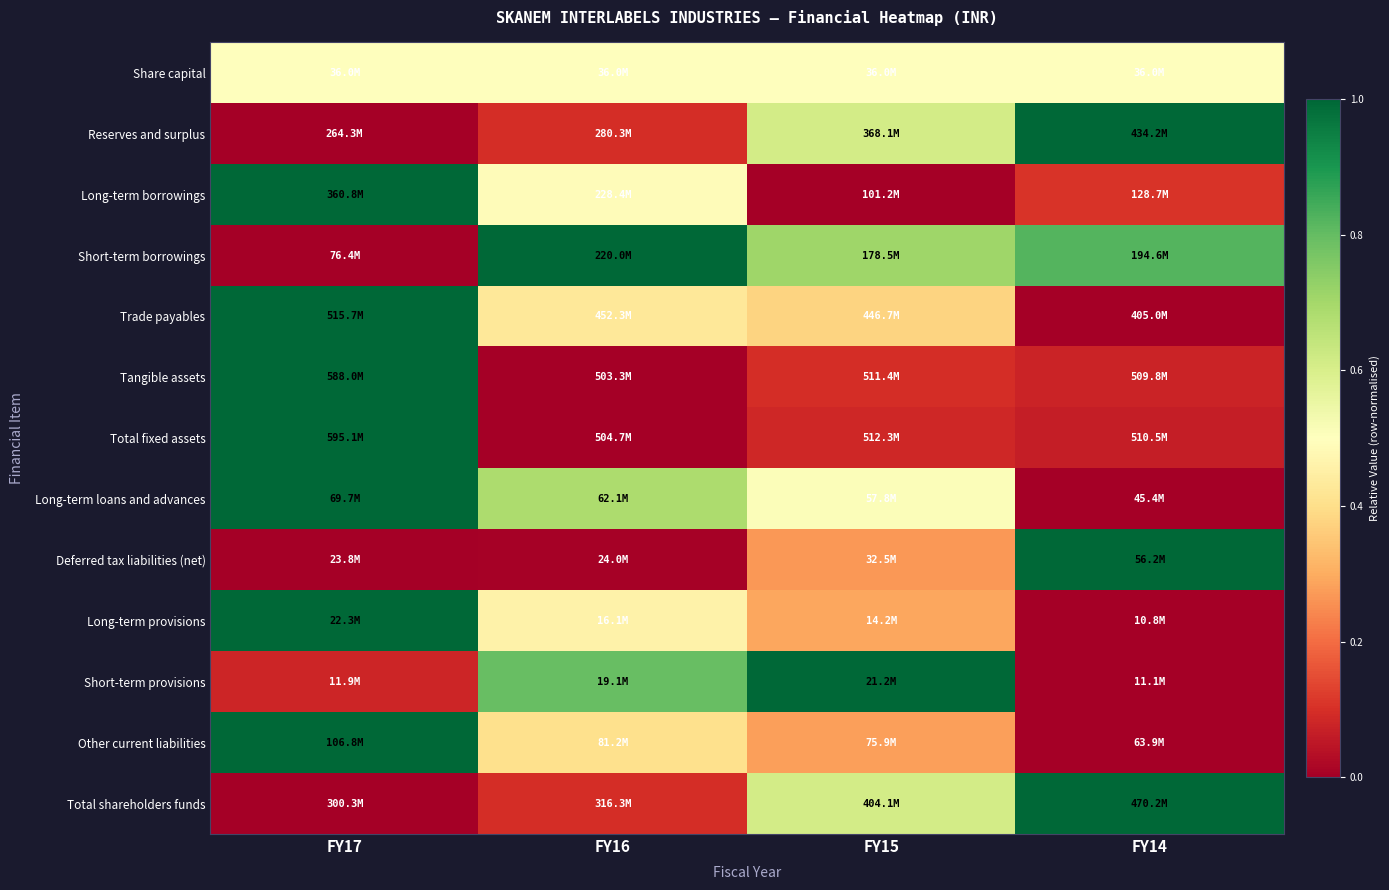

Between FY14 and FY15, which is larger?

FY14